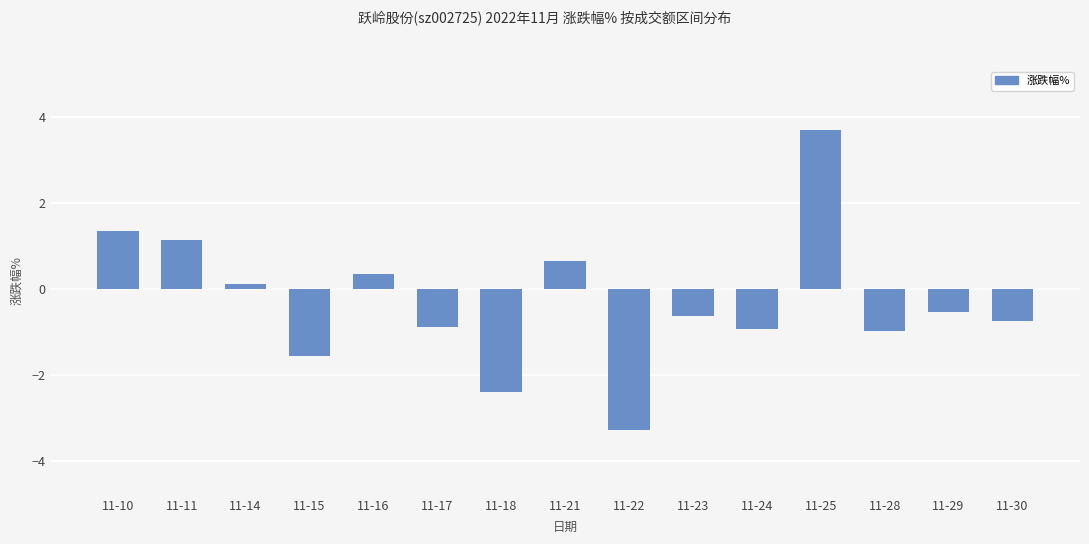

What is the average value?

-0.3